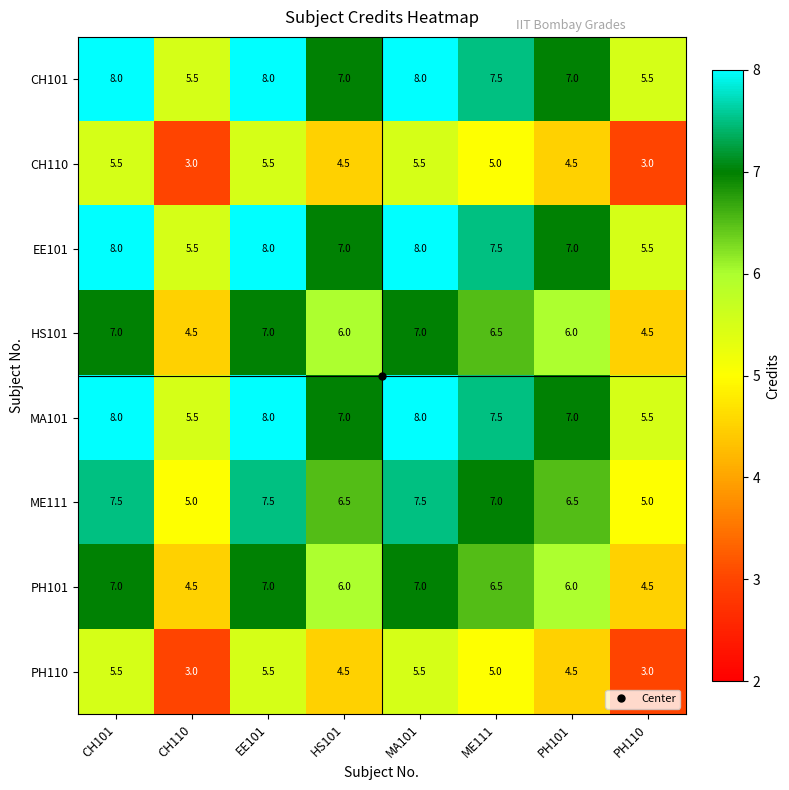

What is the difference between the highest and lowest values at CH110?

2.5